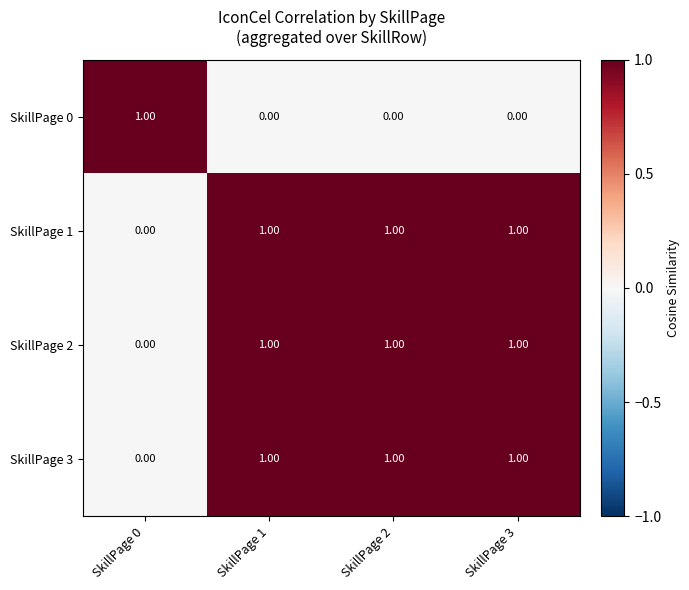

At how many categories does at least one series exceed 0?

4